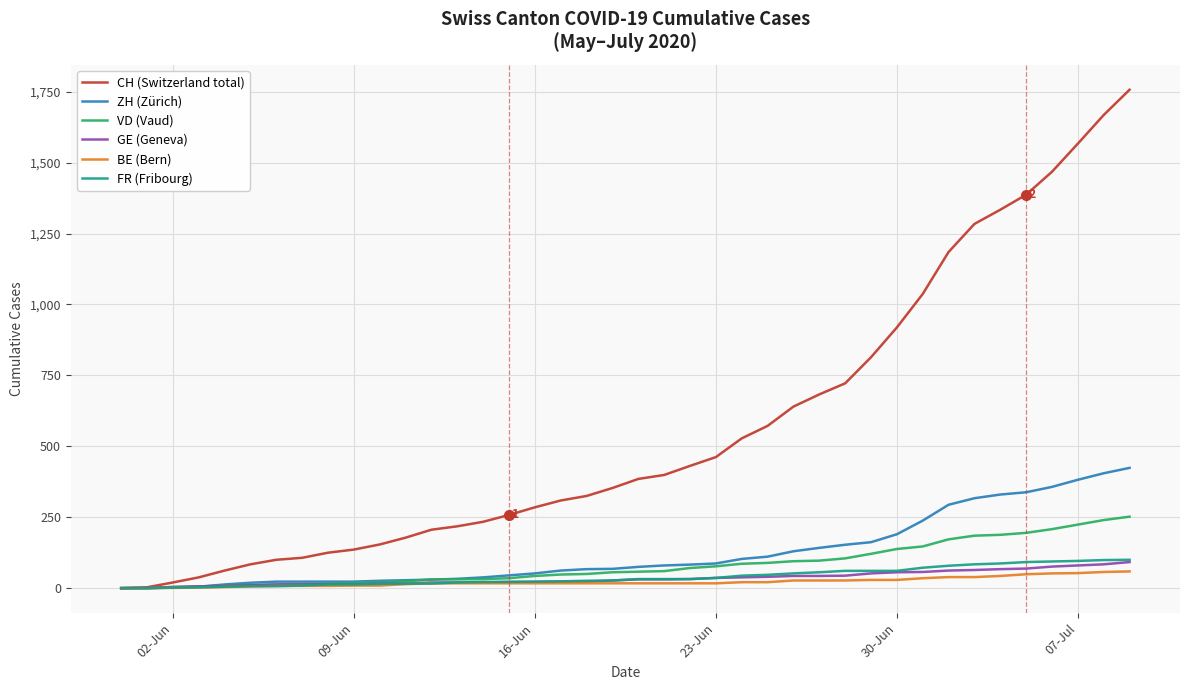

Which series has the largest total across all categories?

CH (Switzerland total)